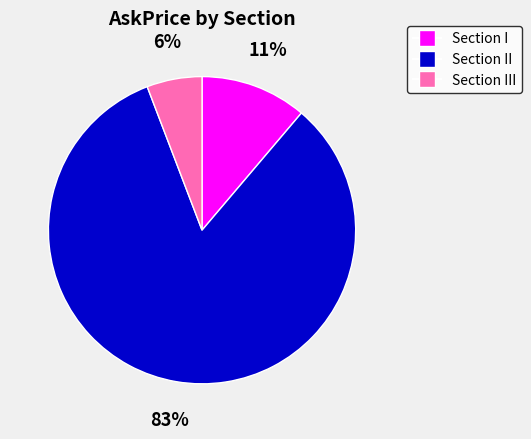

Is there any slice that represents more than half of the pie?

Yes